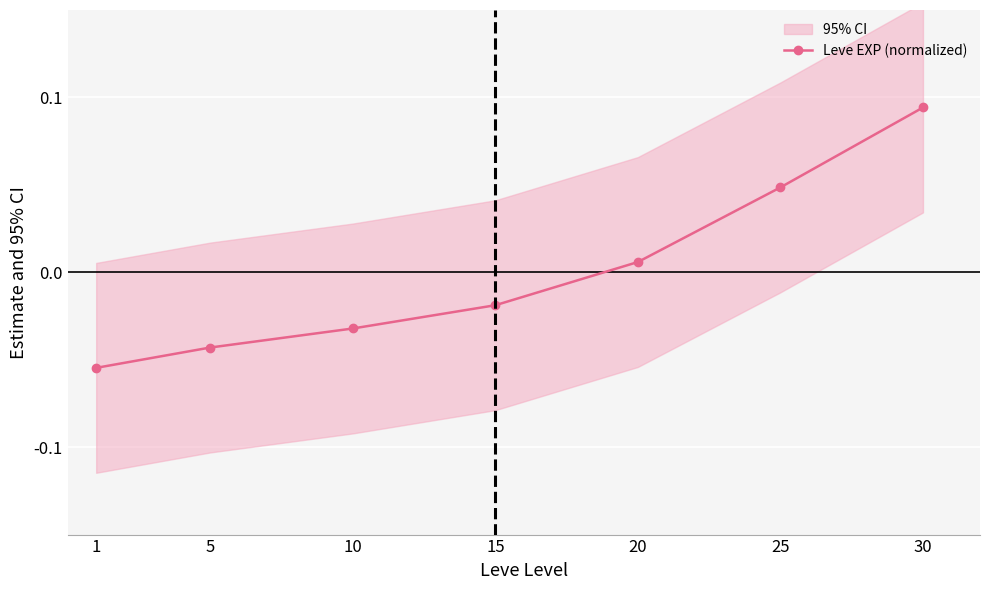

Reading left to right, list all the values displayed in this chart.

1=-0.1	5=-0.0	10=-0.0	15=-0.0	20=0.0	25=0.0	30=0.1